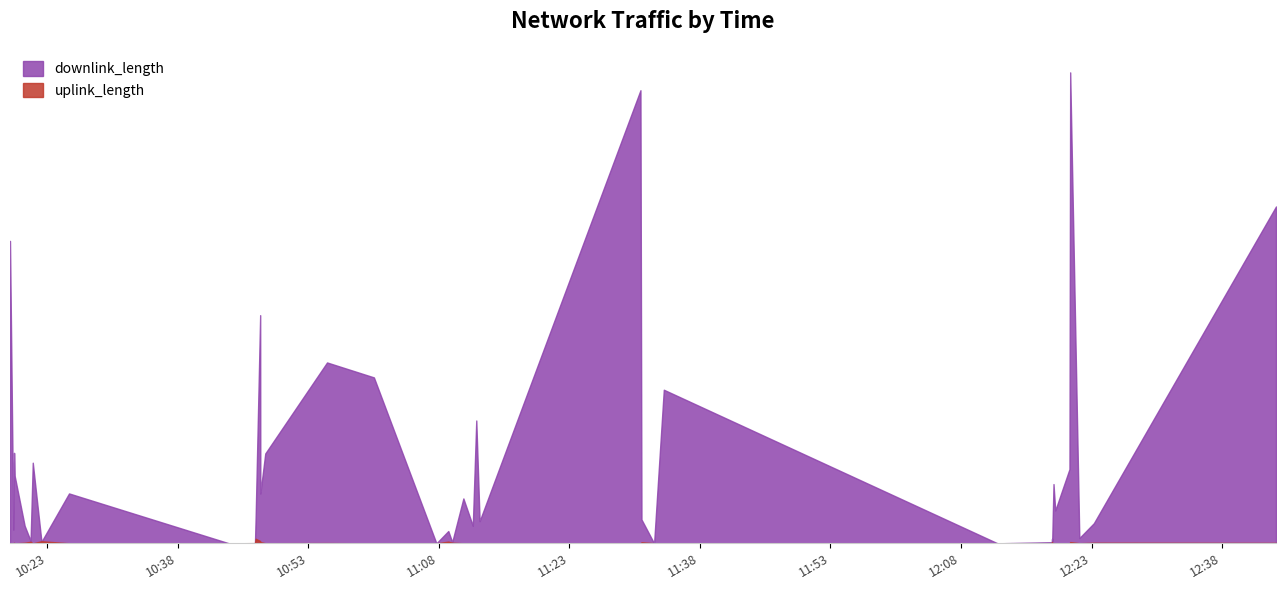

Where do downlink_length and uplink_length first cross each other?

2017-11-08 10:21:20 and 2017-11-08 10:22:20